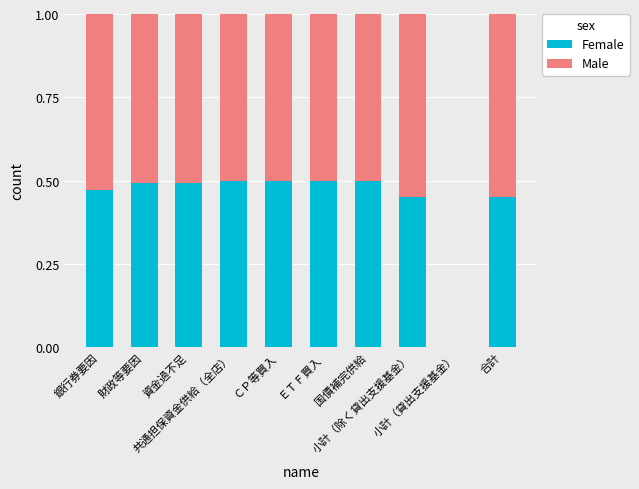

What are all the series names shown in the legend?

Female, Male